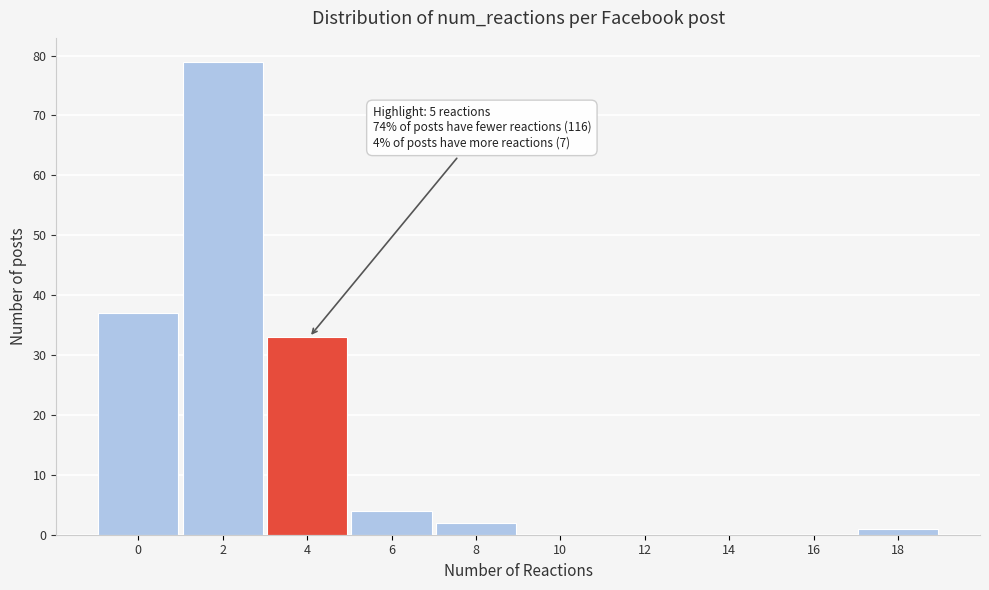

Reading left to right, transcribe all the data shown in this chart.

0=37	2=79	4=33	6=4	8=2	10=0	12=0	14=0	16=0	18=1